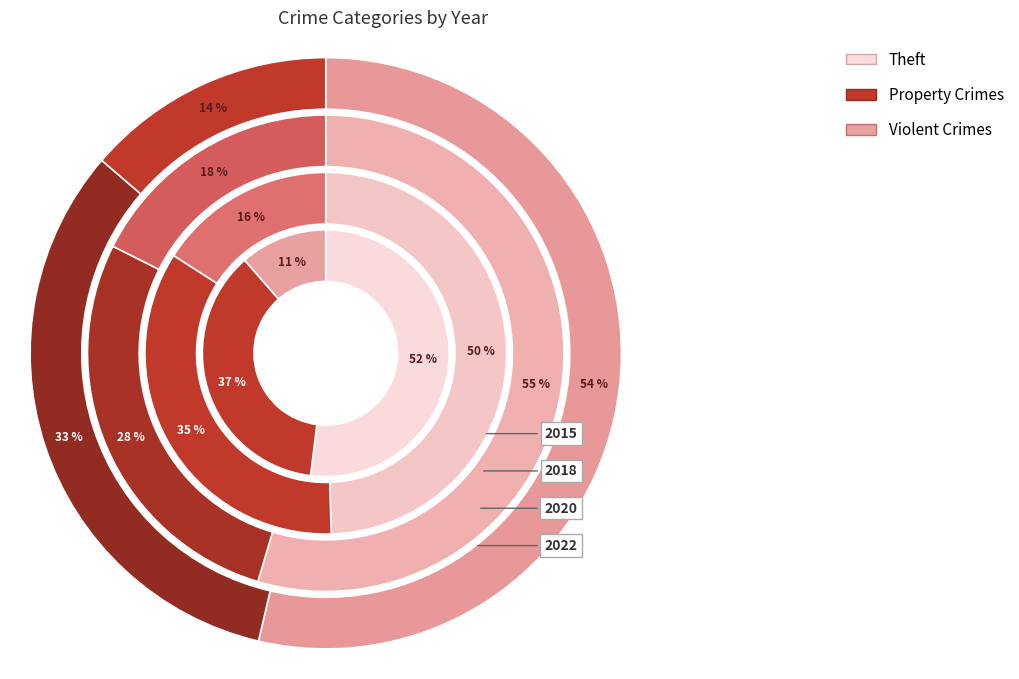

Which category has the biggest portion of the pie?

Theft